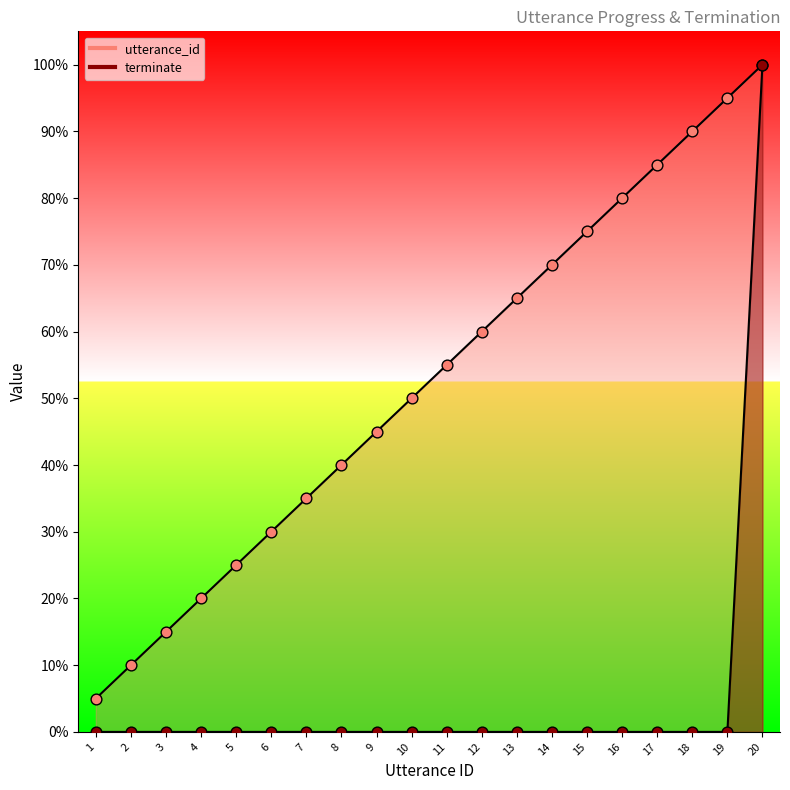

What is the total value across all series at 2?

10.0